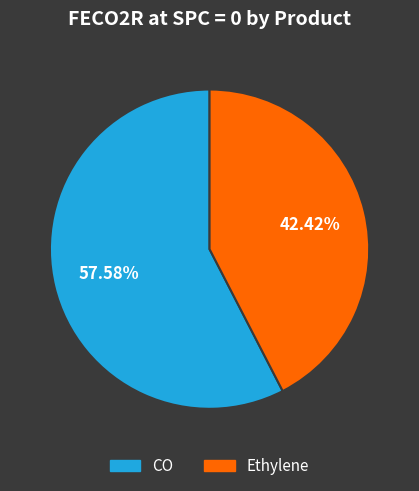

To the nearest percent, what percentage of the pie is Ethylene?

42%